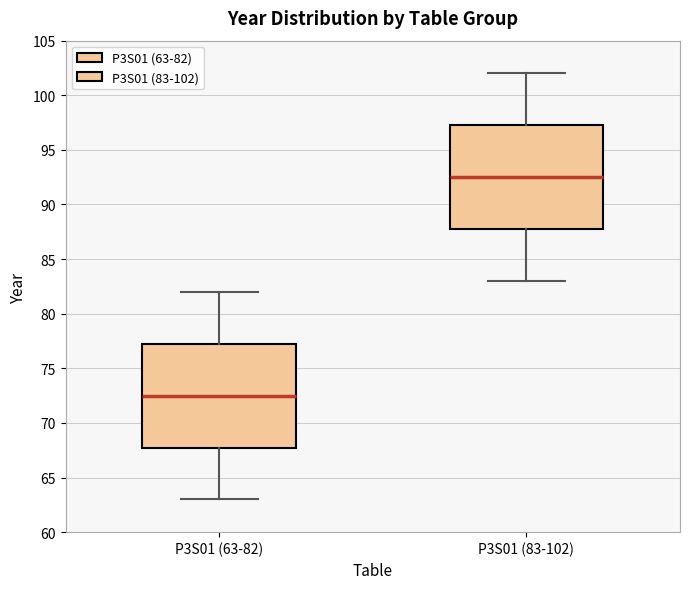

Which box's median line is the highest?

P3S01 (83-102)